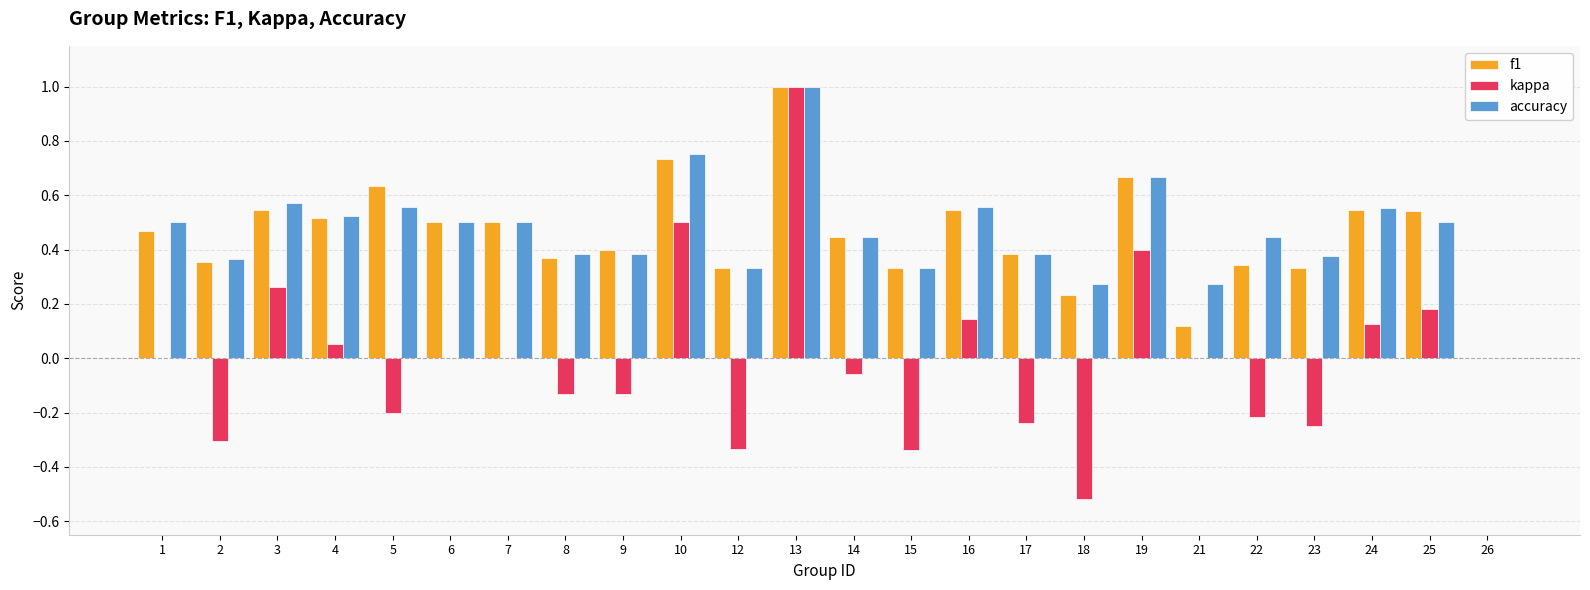

Is it true that kappa equals -0.6 at 1?

False